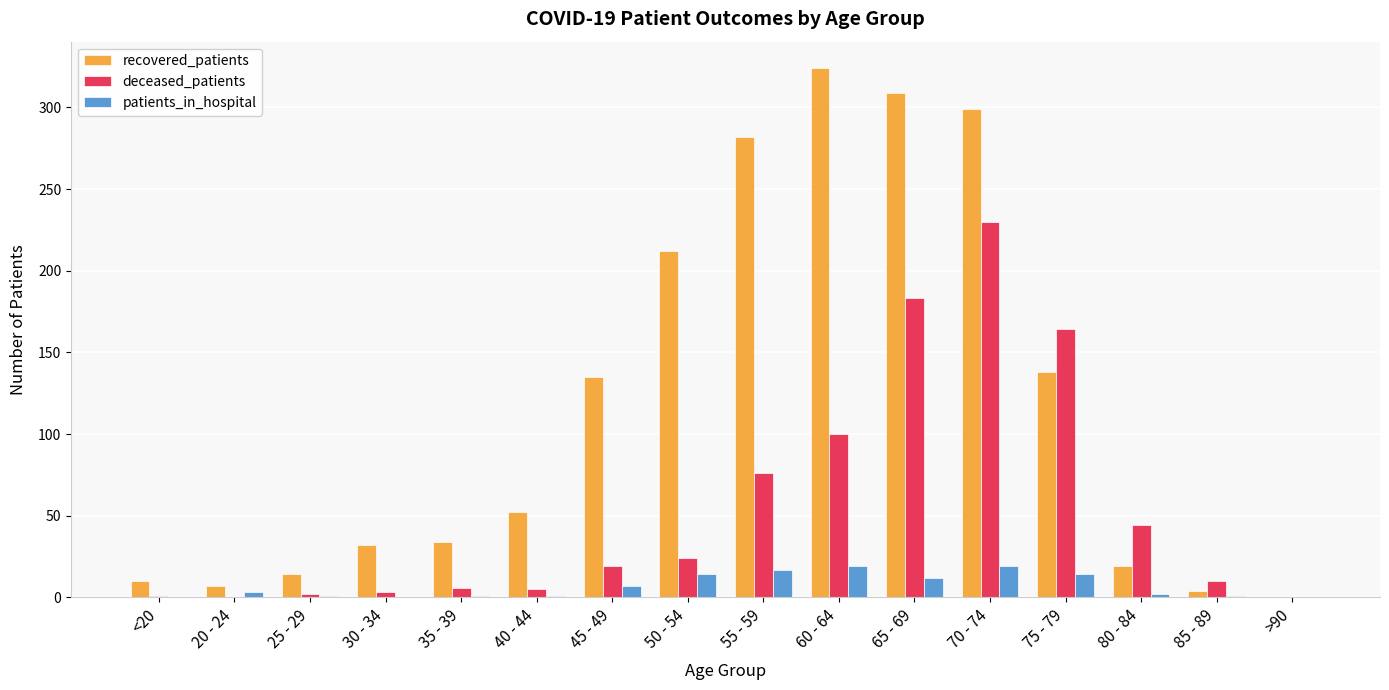

How many distinct data groups are displayed?

3